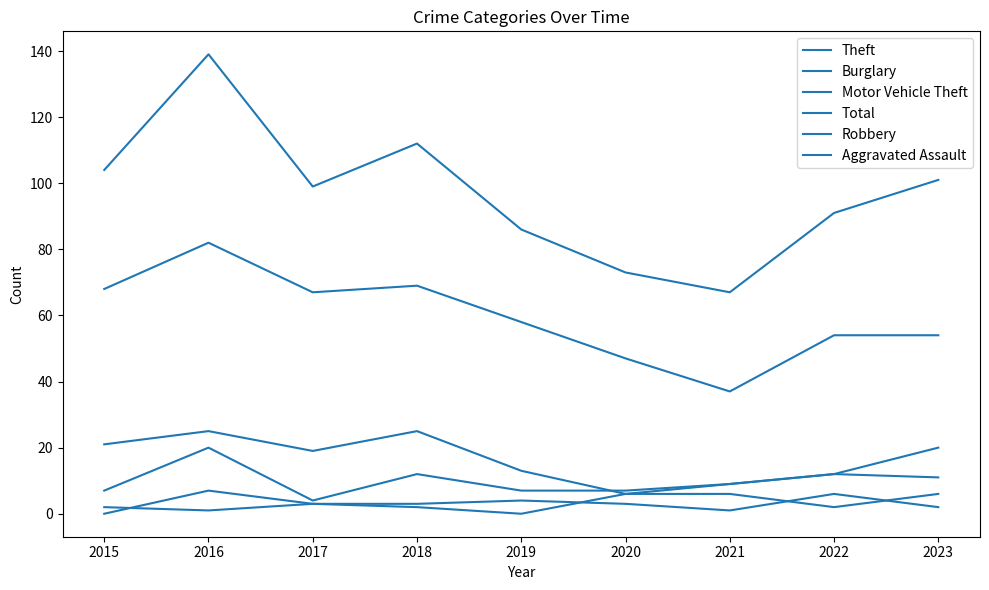

At which category does the chart reach its peak across all series?

2016